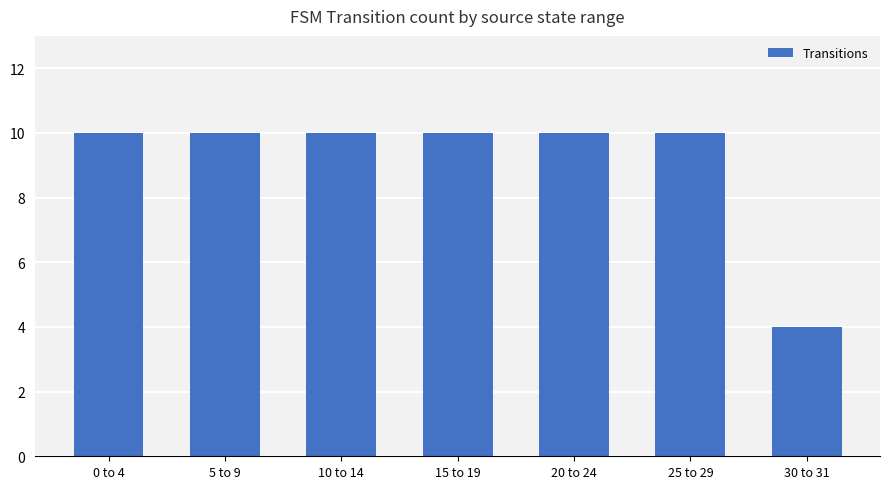

At which category does the chart reach its minimum across all series?

30 to 31